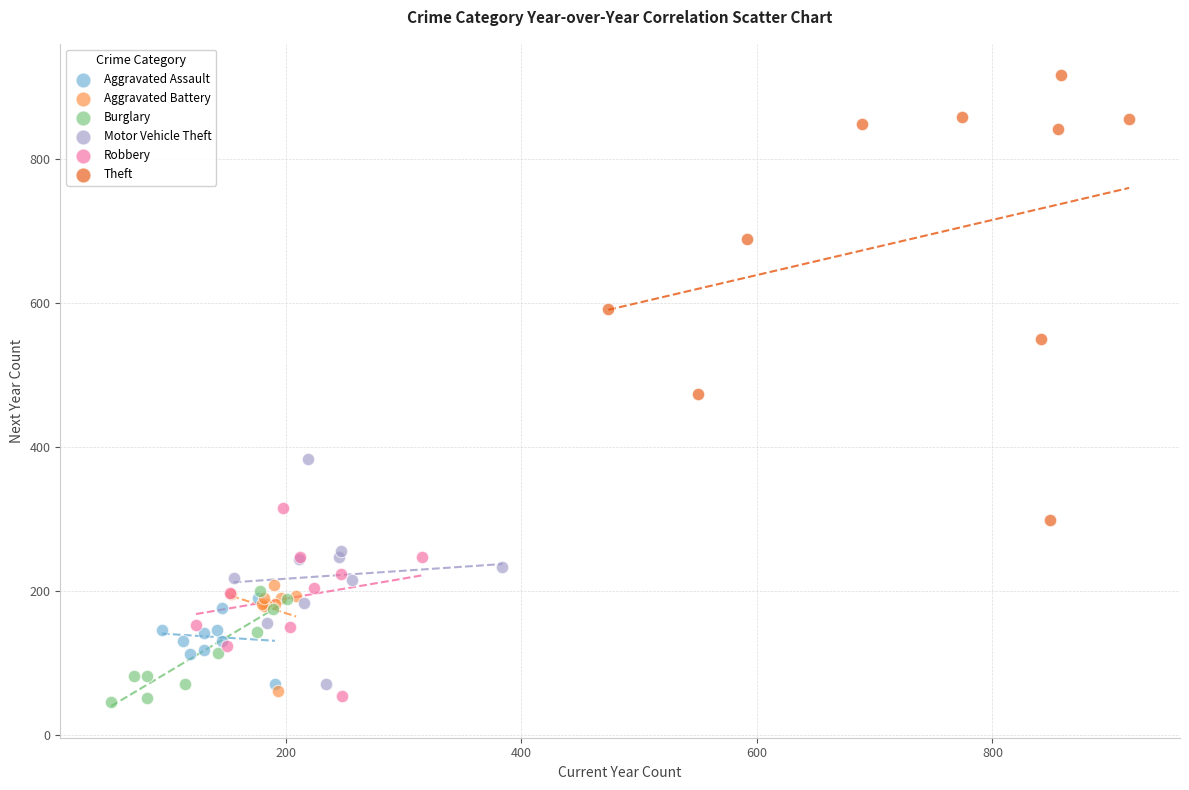

Which series has the widest spread of Y values?

Theft